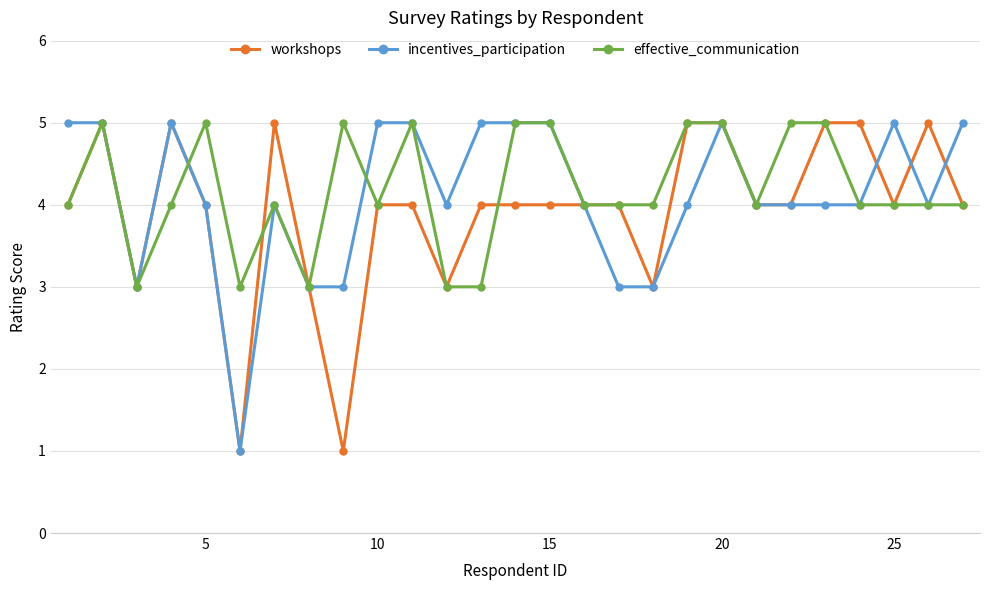

True or false: effective_communication has more than 1 interior local peaks.

True